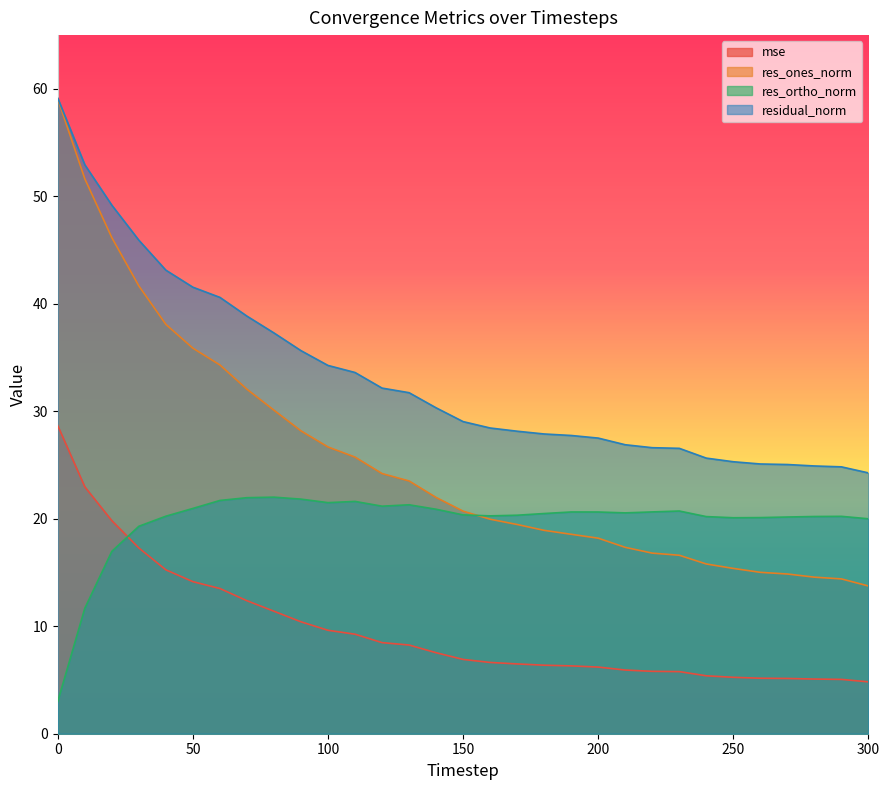

How many lines are shown in the chart?

4